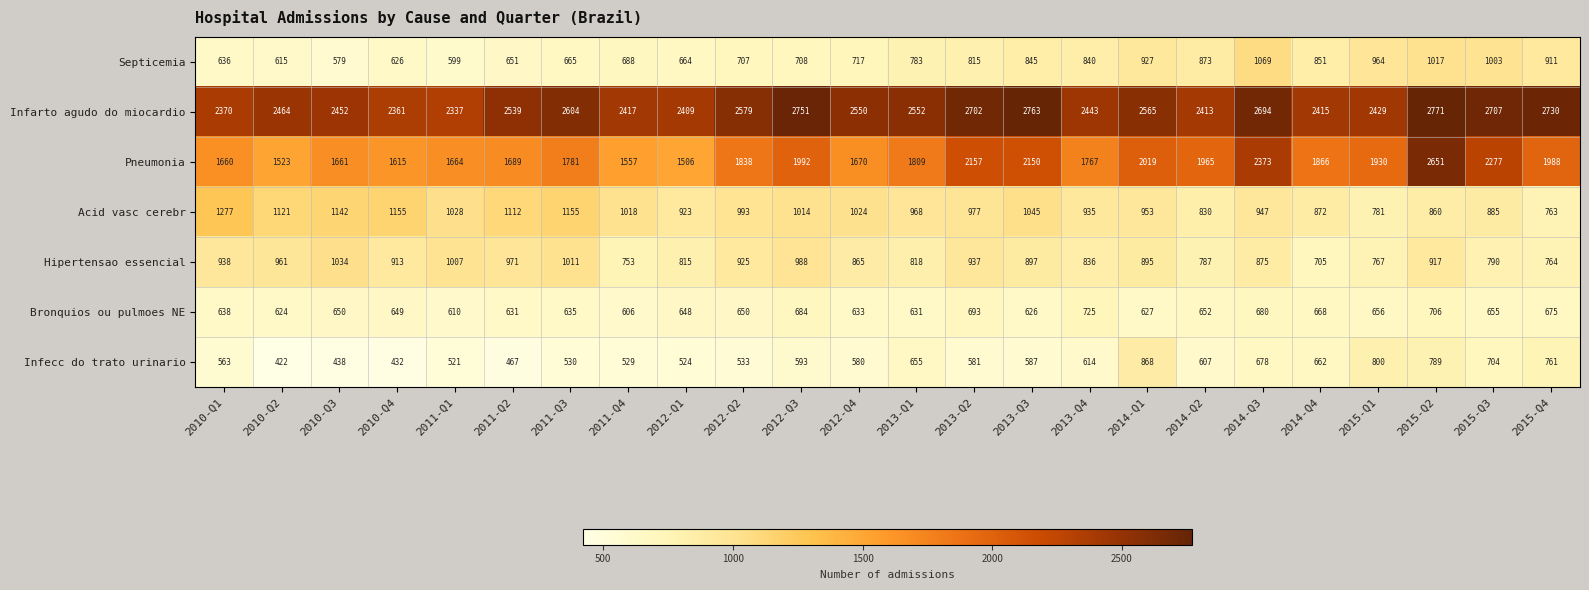

Which series changed the most between 2011-Q4 and 2012-Q2?

Pneumonia